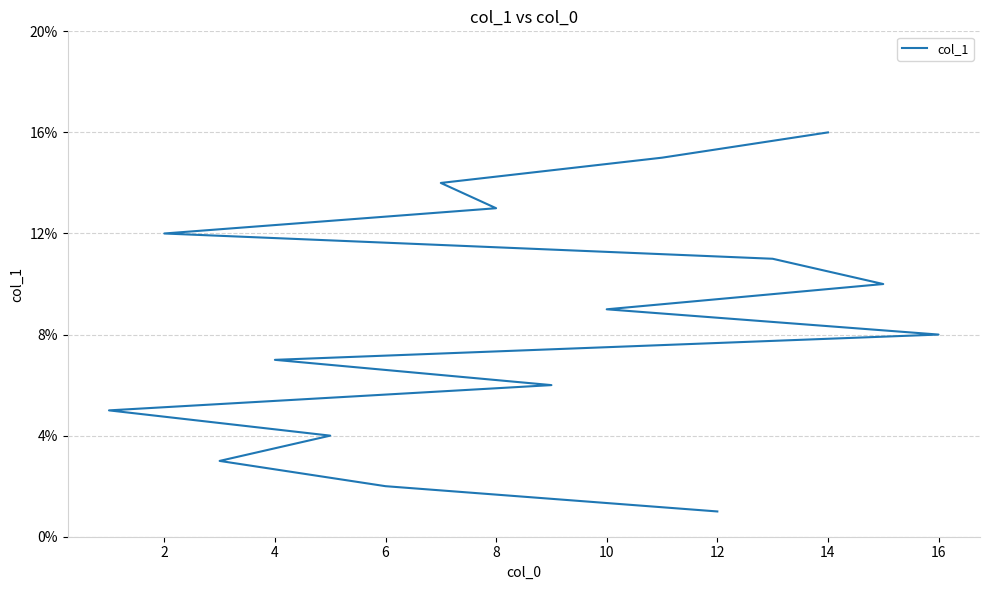

Reading left to right, transcribe all the data shown in this chart.

1	2	3	4	5	6	7	8	9	10	11	12	13	14	15	16